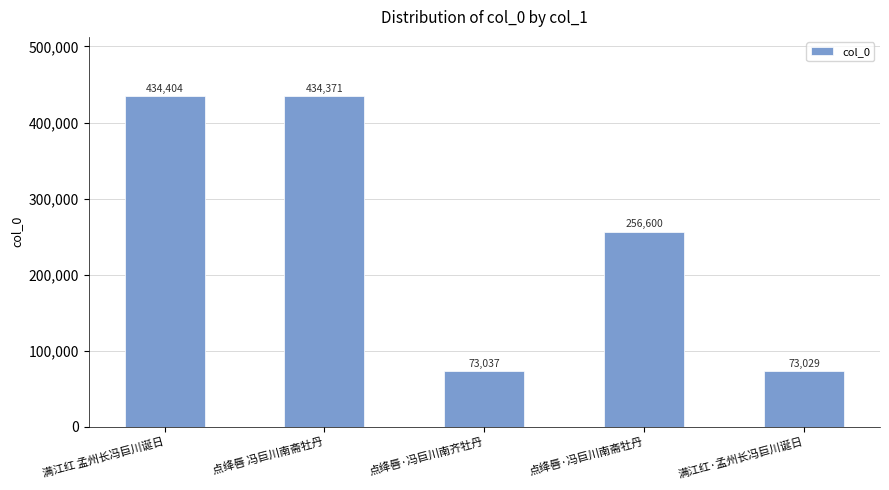

Which category has the lowest value across all series?

满江红·孟州长冯巨川诞日